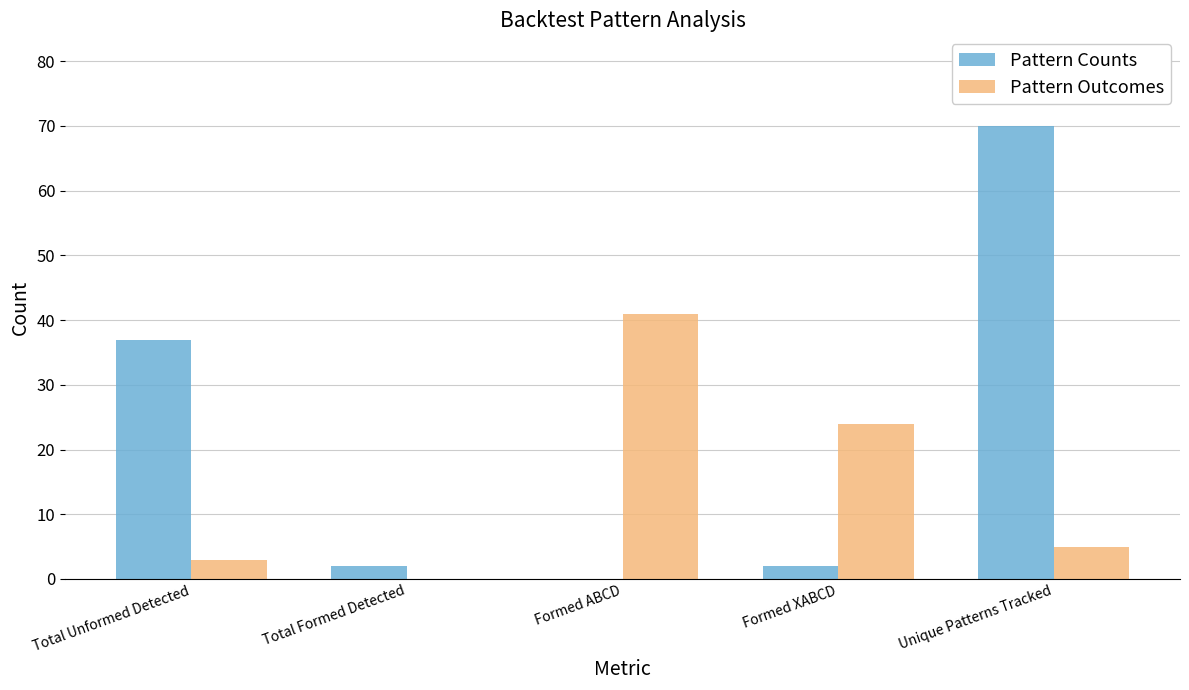

Which series has the largest range (max minus min)?

Pattern Counts